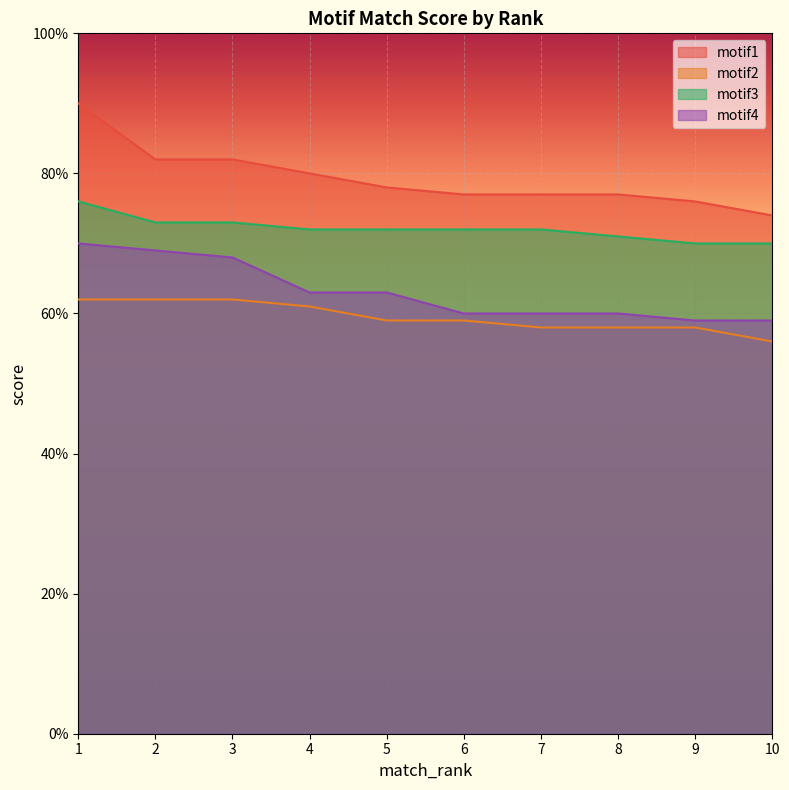

What is the difference between the maximum and minimum values in the motif4 series?

0.1